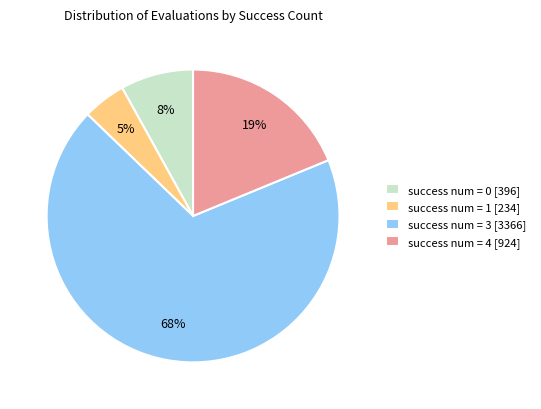

How many segments does this pie chart have?

4